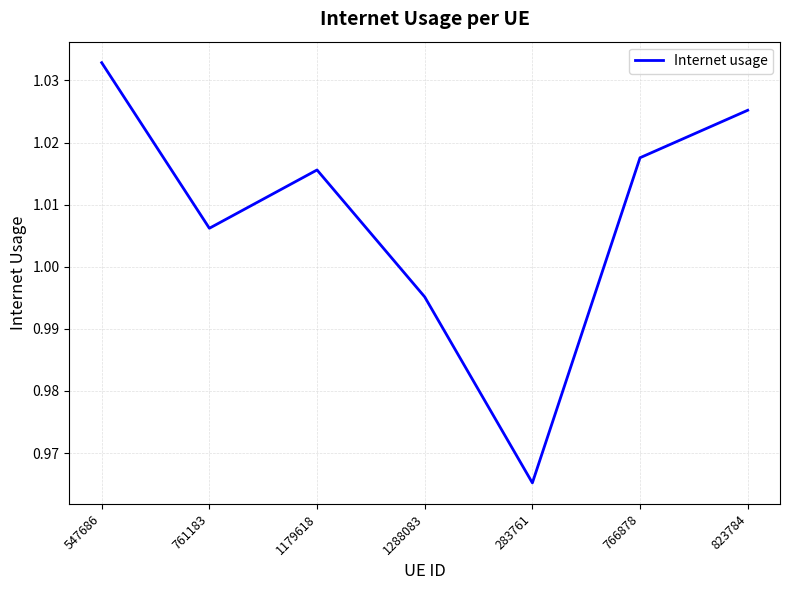

Count the number of values greater than 1.

5